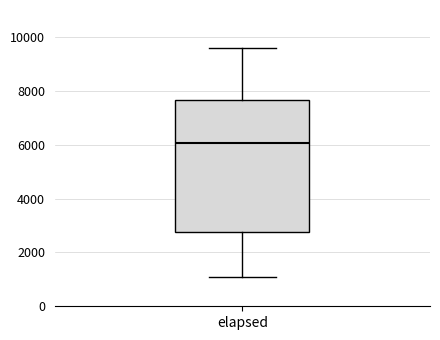

Where does the upper whisker of the box for elapsed end on the y-axis? The values are not printed on the chart, so give them approximately, as read against the axis.

9600